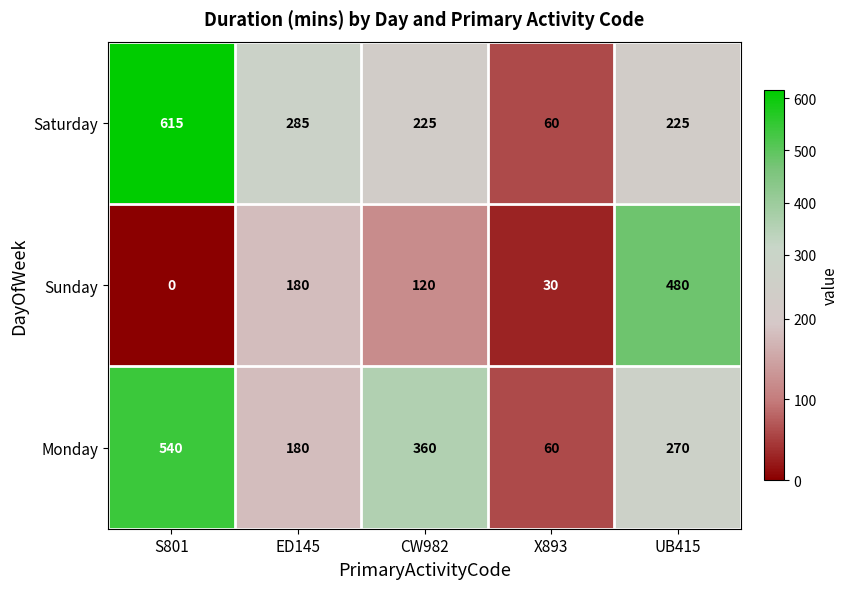

What is the sum of all Saturday values?

1410